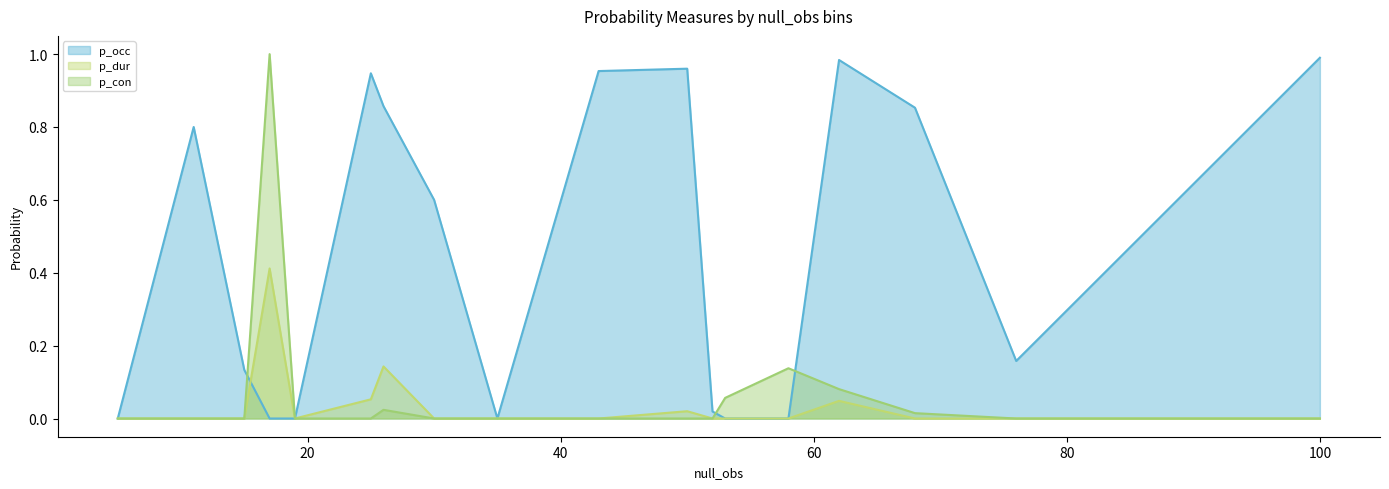

What is the average value of the p_con series?

0.1